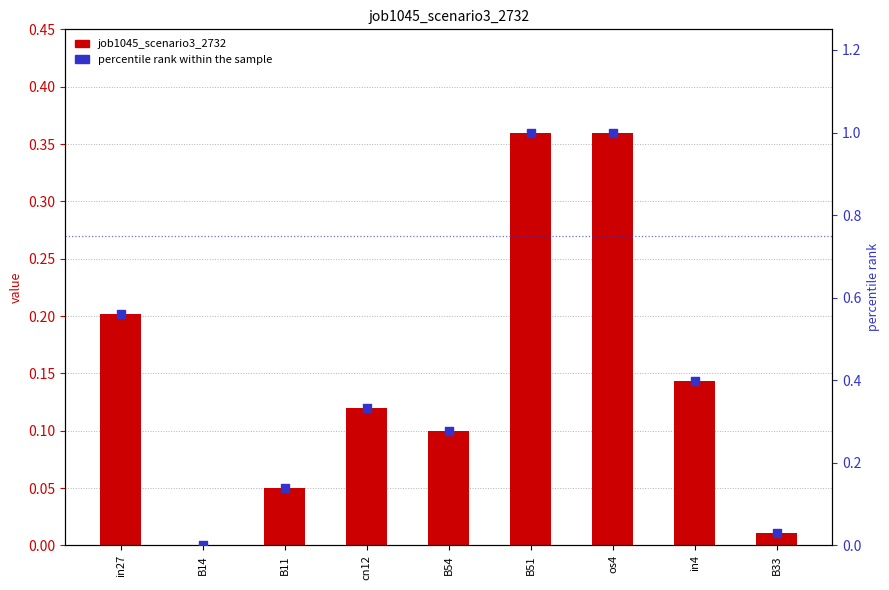

Is the value of job1045_scenario3_2732 at cn12 greater than the value of percentile rank within the sample at B33?

Yes